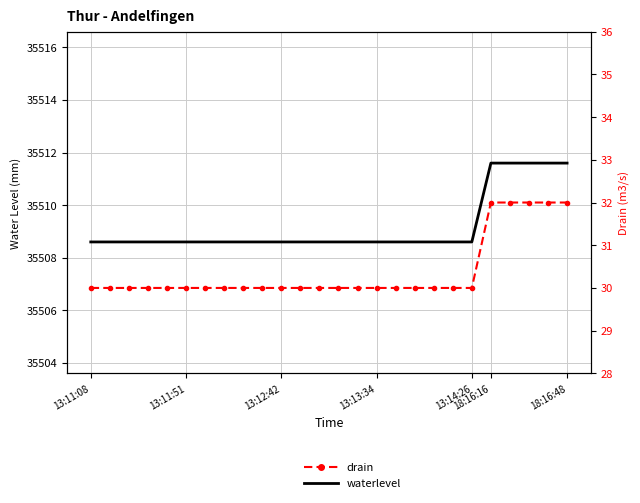

How many lines are shown in the chart?

2